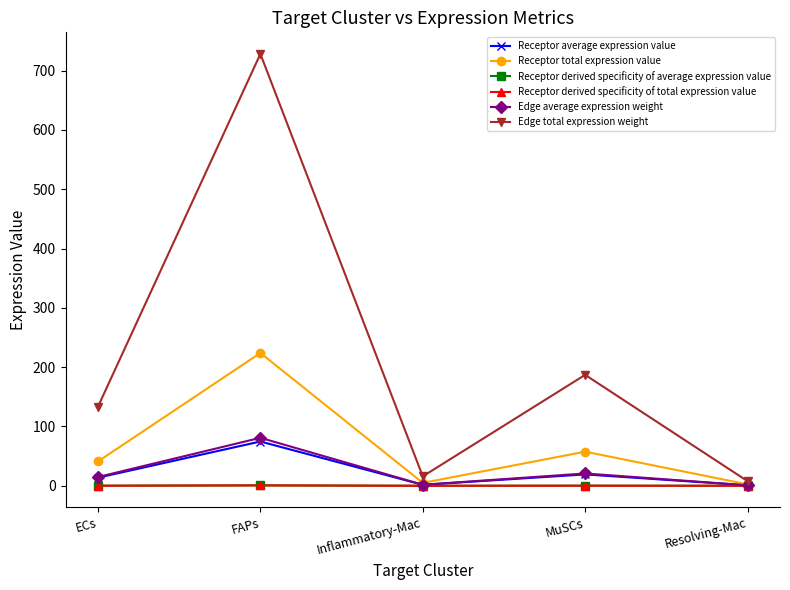

What is the label of the 5th point from the right?

ECs